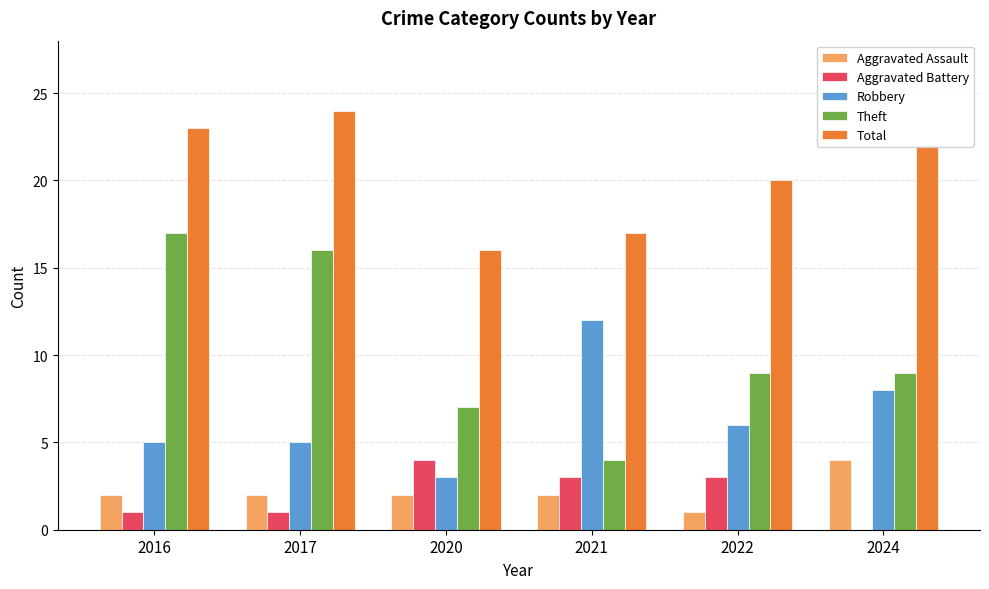

The value of Total at 2016 is 23. True or false?

True